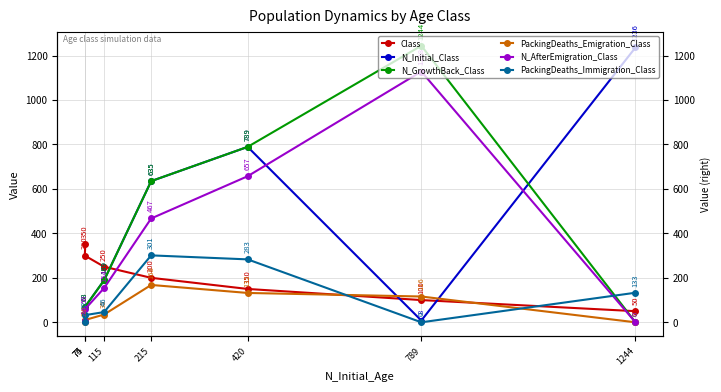

Reading left to right, list all the values displayed in this chart.

Class: 50	100	150	200	250	300	350
N_Initial_Class: 1236	8	789	635	189	68	7
N_GrowthBack_Class: 0	1244	789	635	189	68	7
PackingDeaths_Emigration_Class: 0	116	132	168	35	10	3
N_AfterEmigration_Class: 0	1128	657	467	154	58	4
PackingDeaths_Immigration_Class: 133	0	283	301	46	32	1